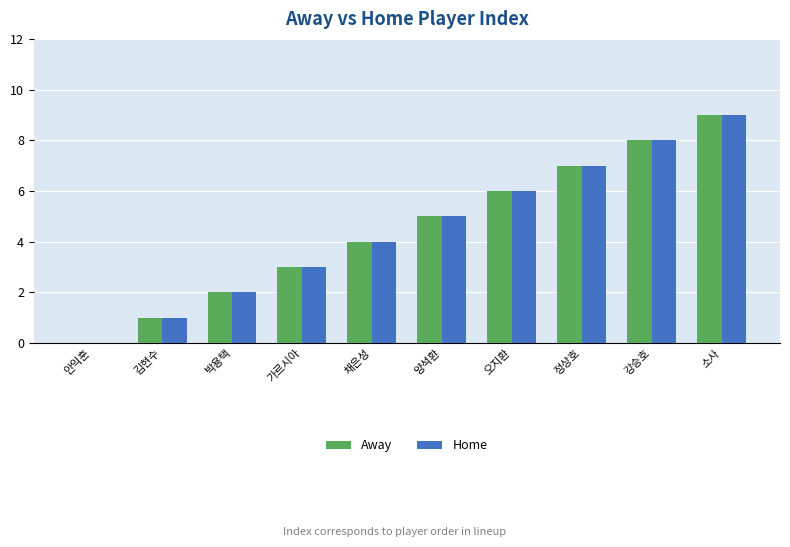

How many groups of bars are there?

10